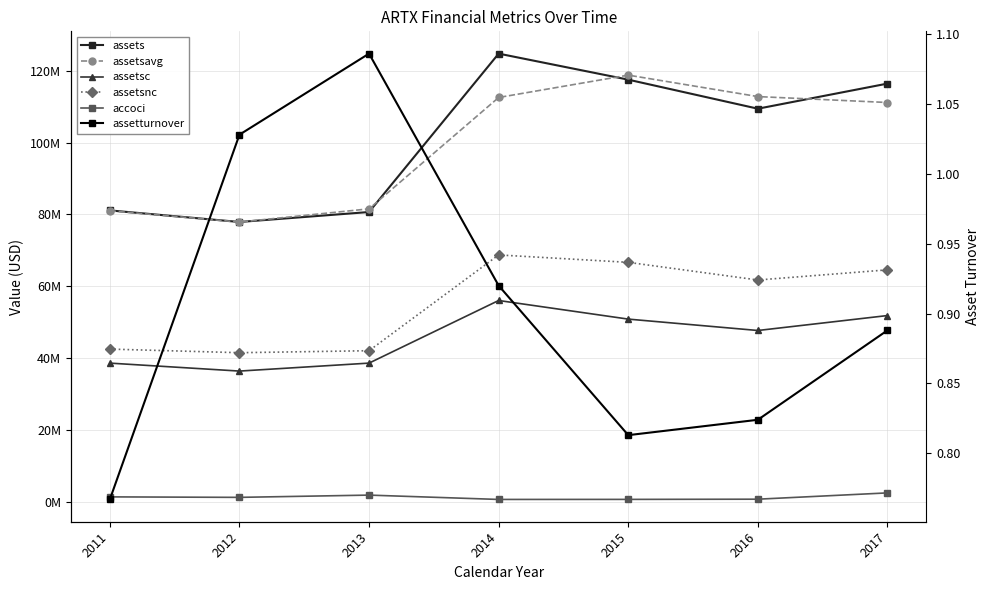

At which category does assetsavg reach its first local valley?

2012